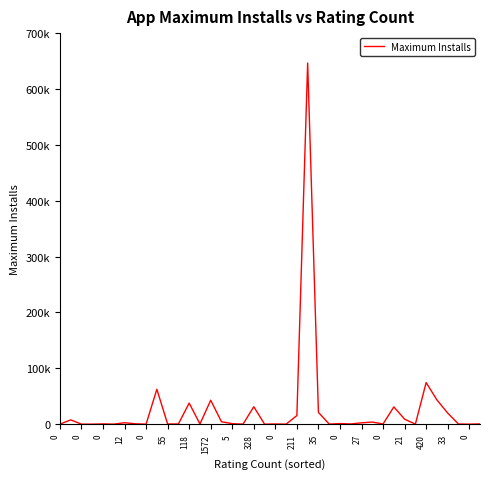

How many points are higher than both their immediate neighbors (excluding endpoints)?

13